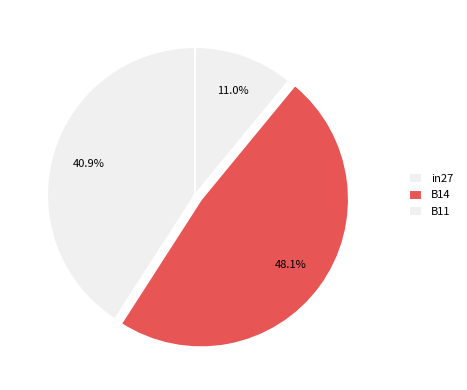

Count the number of slices in the pie.

3